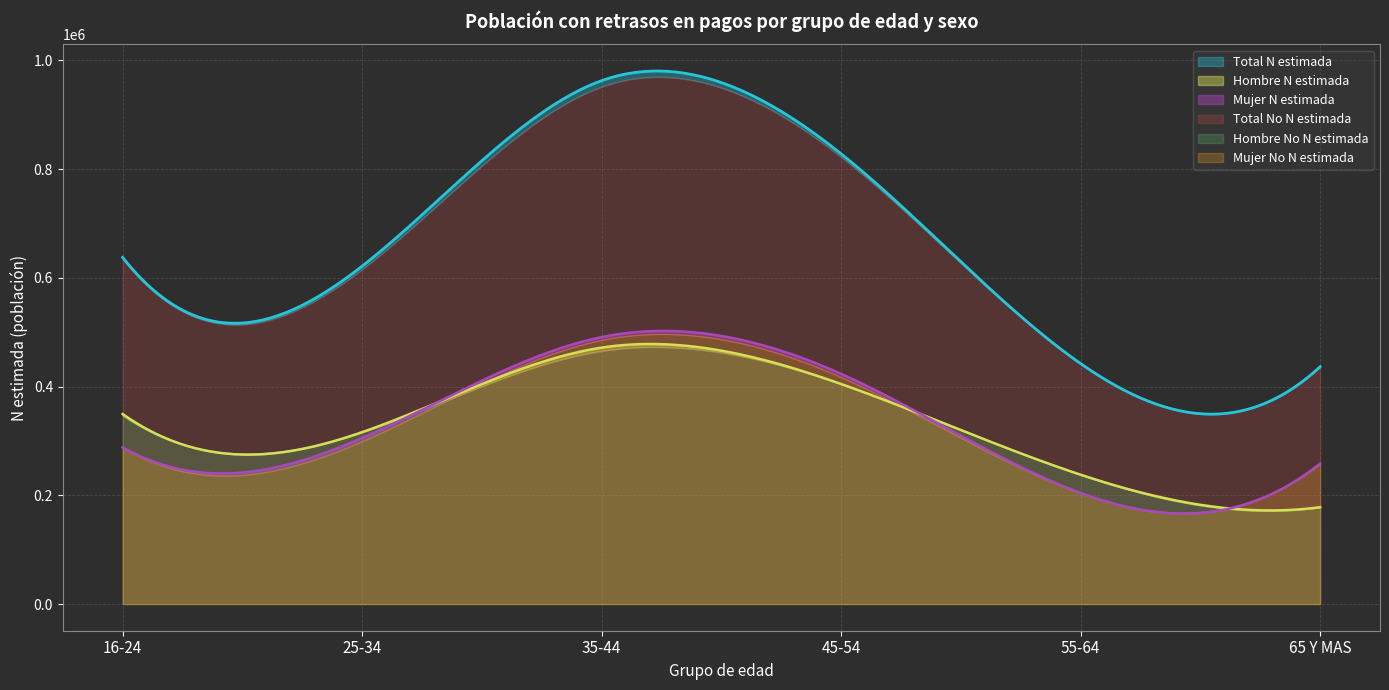

What are all the series names shown in the legend?

Hombre N estimada, Mujer N estimada, Total N estimada, Hombre No N estimada, Mujer No N estimada, Total No N estimada